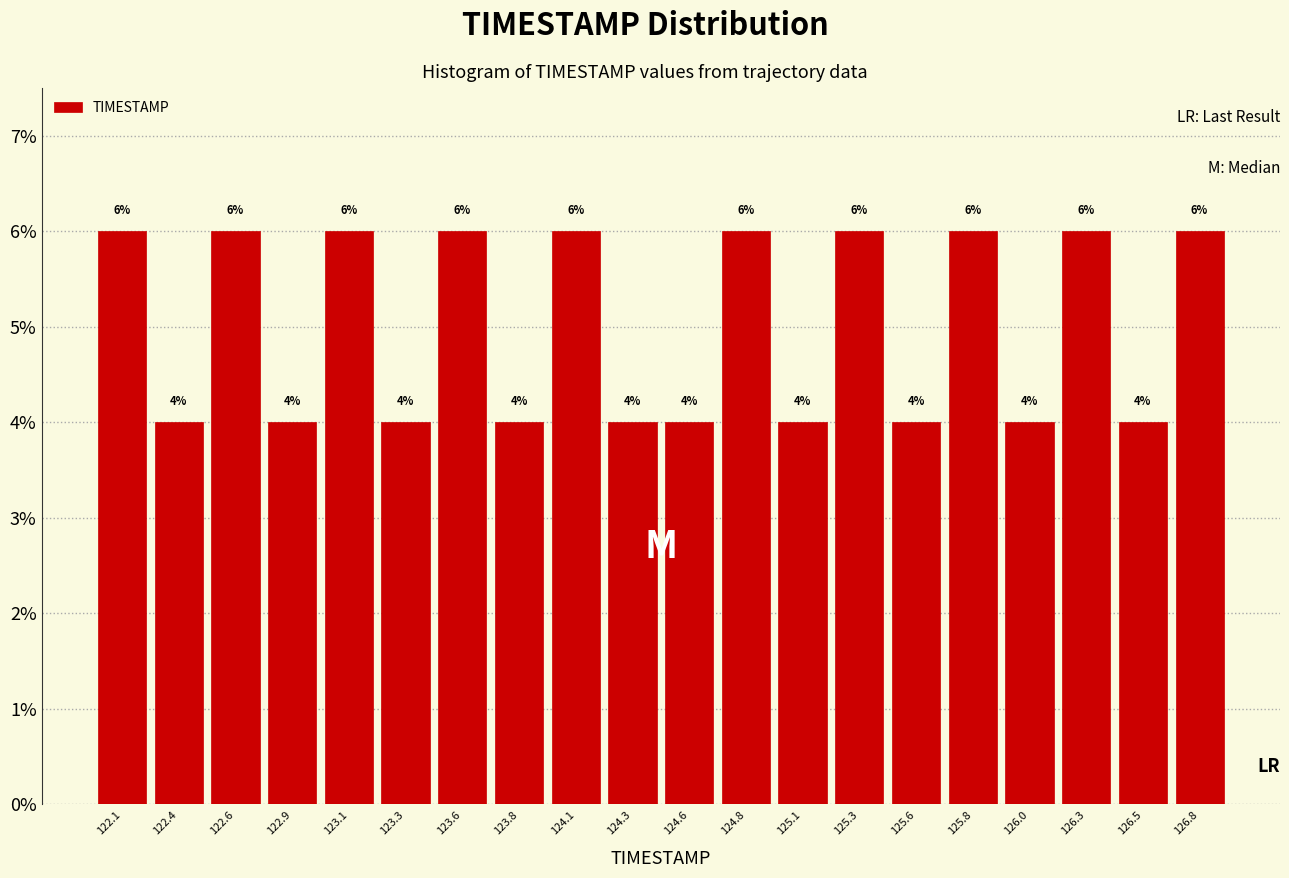

Reading left to right, list every bar in this chart as the range it spans on the x-axis followed by its height. The bar edges are not printed on the chart, so give them approximately, as read against the axis.

122.000 to 122.245: 6
122.245 to 122.490: 4
122.490 to 122.735: 6
122.735 to 122.980: 4
122.980 to 123.225: 6
123.225 to 123.470: 4
123.470 to 123.715: 6
123.715 to 123.960: 4
123.960 to 124.205: 6
124.205 to 124.450: 4
124.450 to 124.695: 4
124.695 to 124.940: 6
124.940 to 125.185: 4
125.185 to 125.430: 6
125.430 to 125.675: 4
125.675 to 125.920: 6
125.920 to 126.165: 4
126.165 to 126.410: 6
126.410 to 126.655: 4
126.655 to 126.900: 6